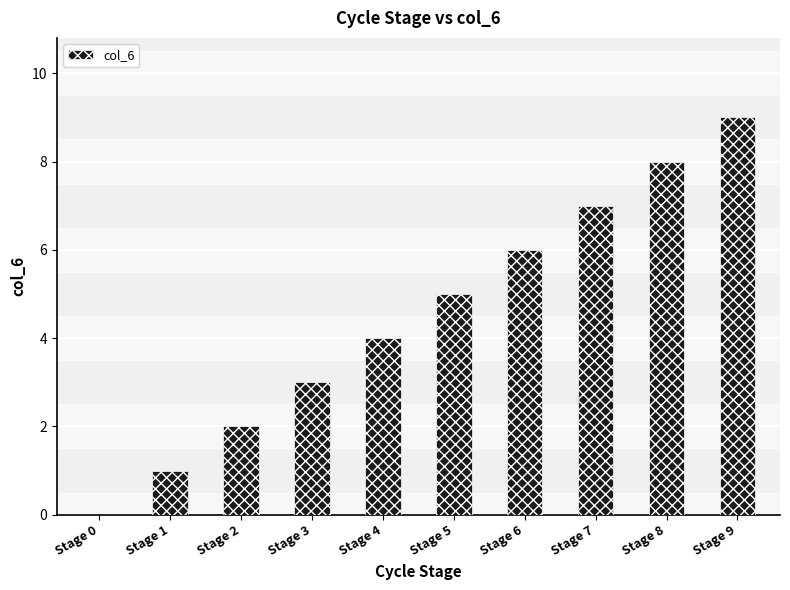

Which has a higher value, Stage 6 or Stage 3?

Stage 6